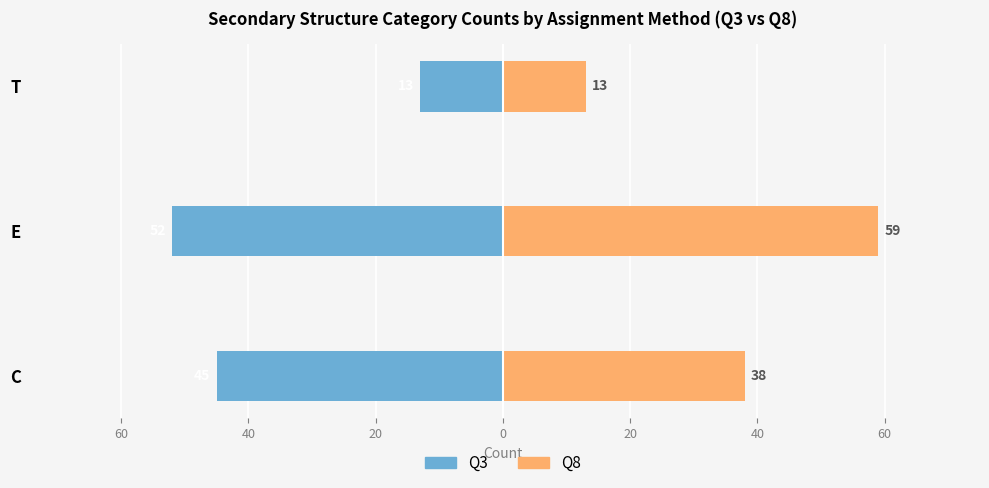

List the series in order of their peak value, lowest first.

Q3, Q8